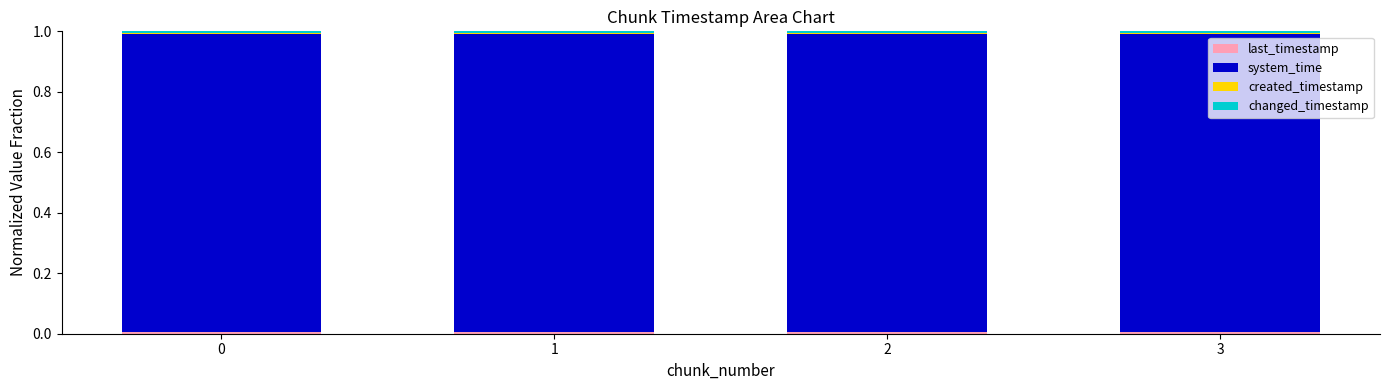

How many distinct data groups are displayed?

4